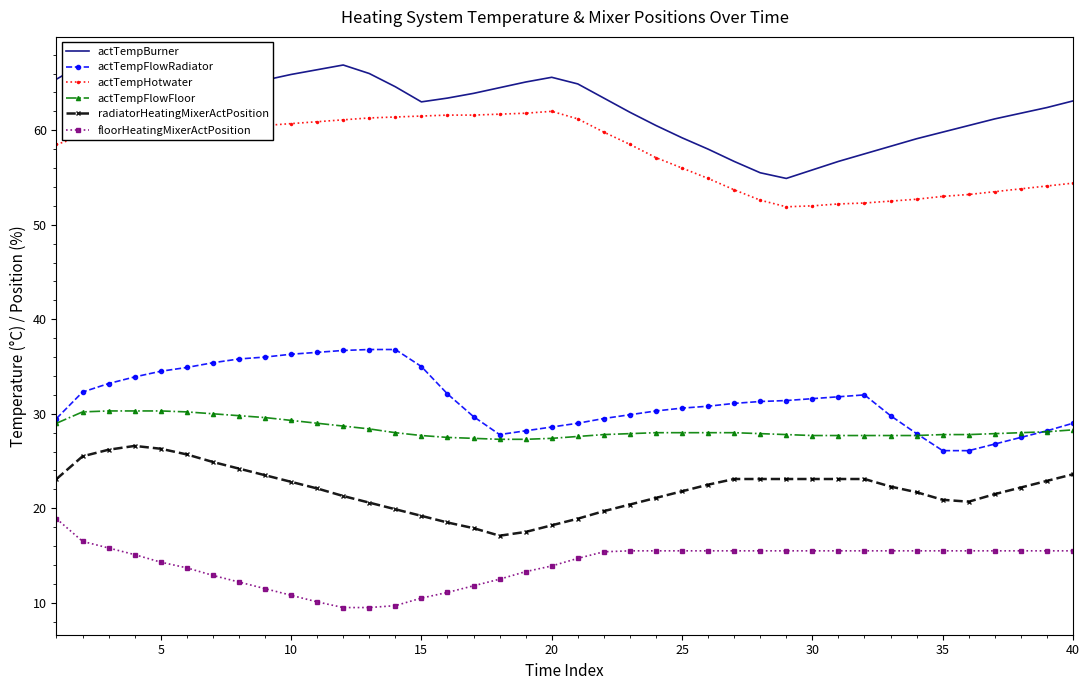

What is the greatest value displayed?

67.0